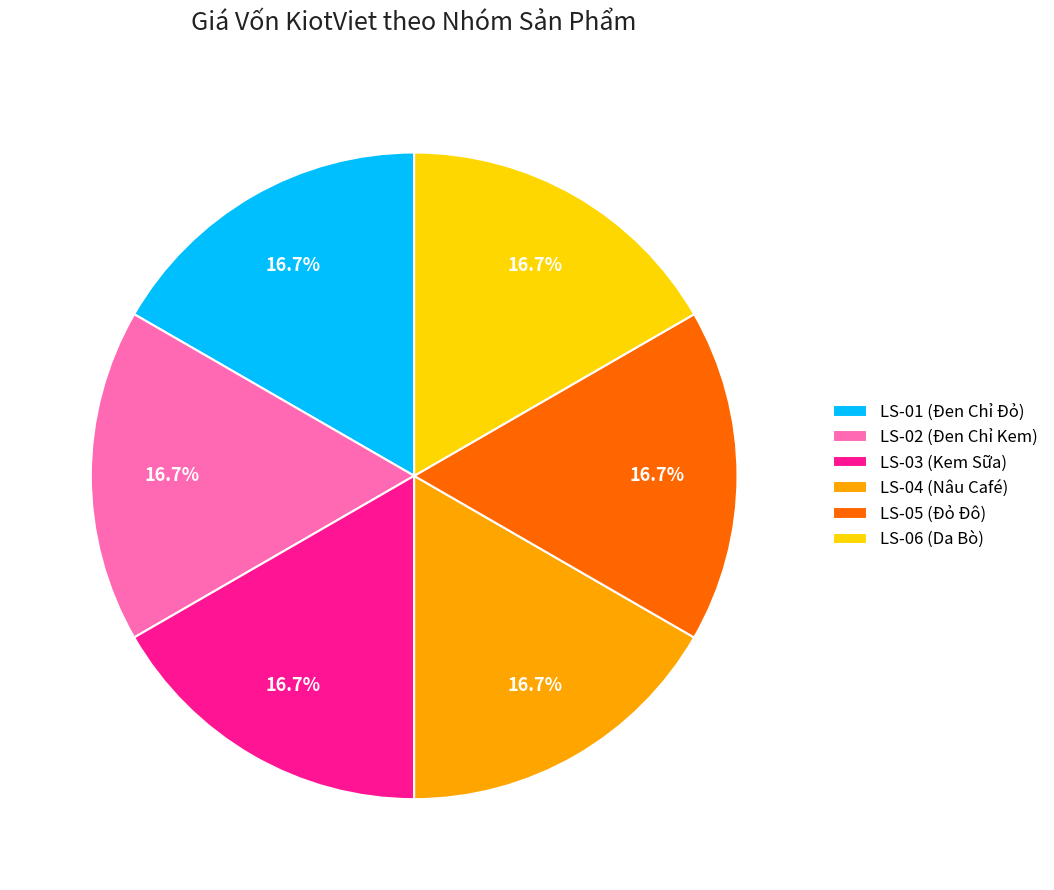

What portion of the pie excludes LS-06 (Da Bò)?

83.3%